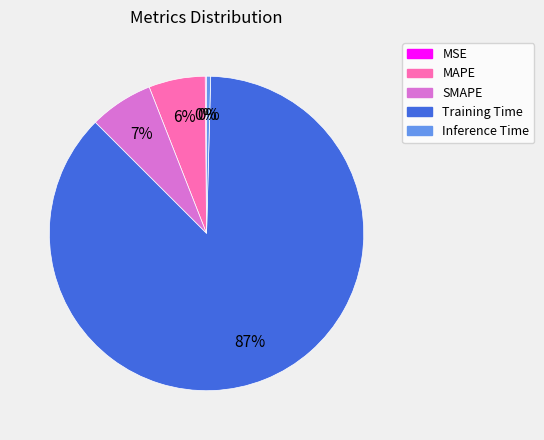

True or false: SMAPE accounts for 12% of the total.

False